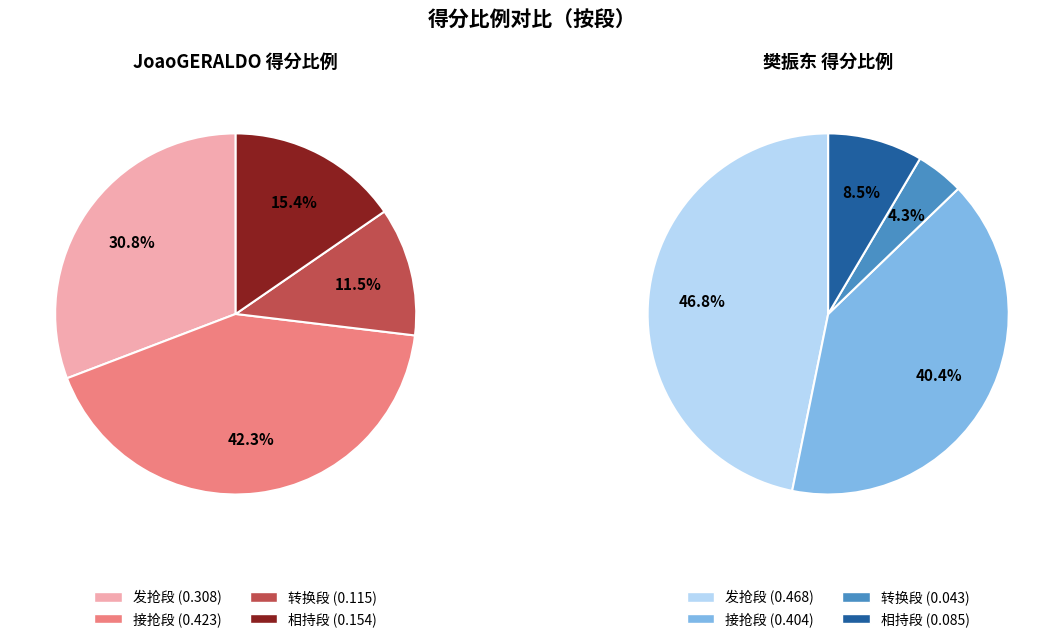

How many segments does this pie chart have?

4